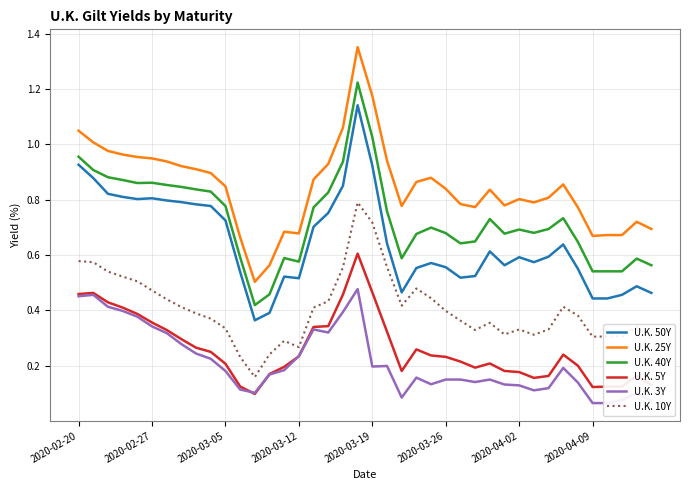

How many lines are shown in the chart?

6